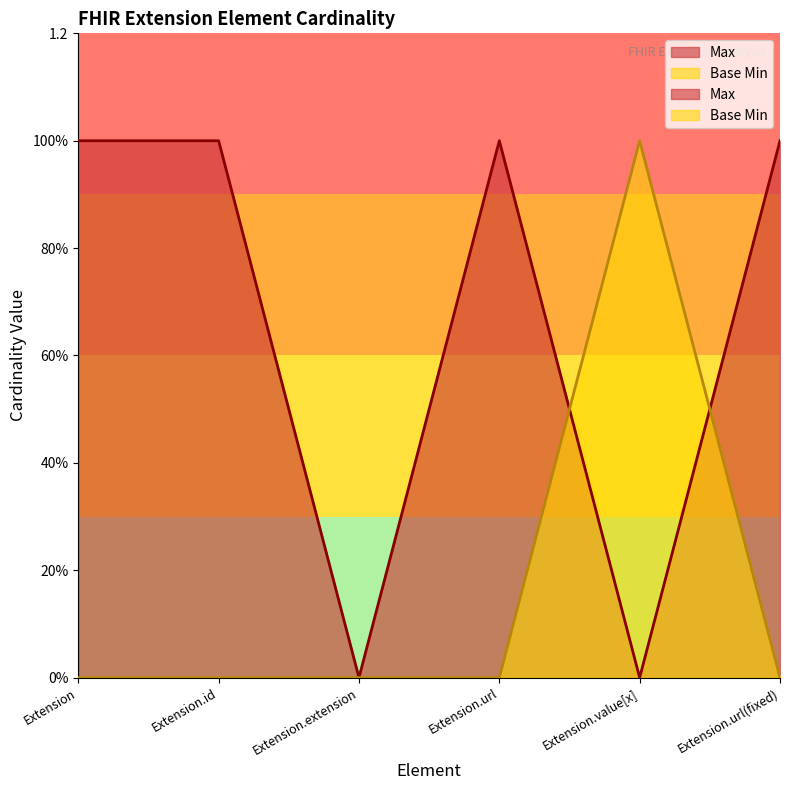

What is the spread (max minus min) of values at Extension.id?

1